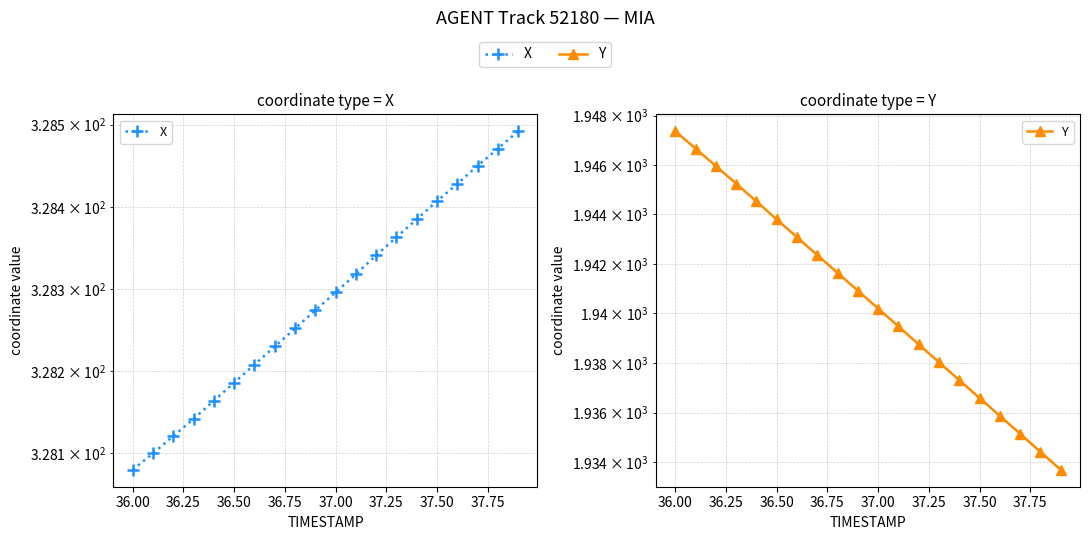

At 36.50, list the series in order from smallest to largest.

X, Y